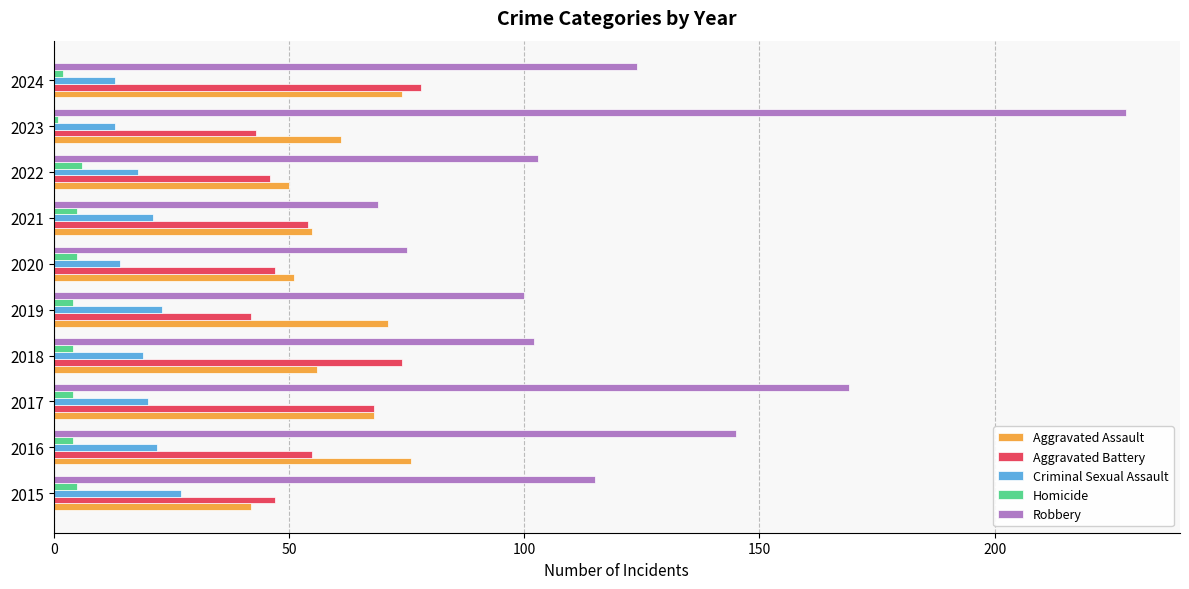

Which series has the largest total across all categories?

Robbery